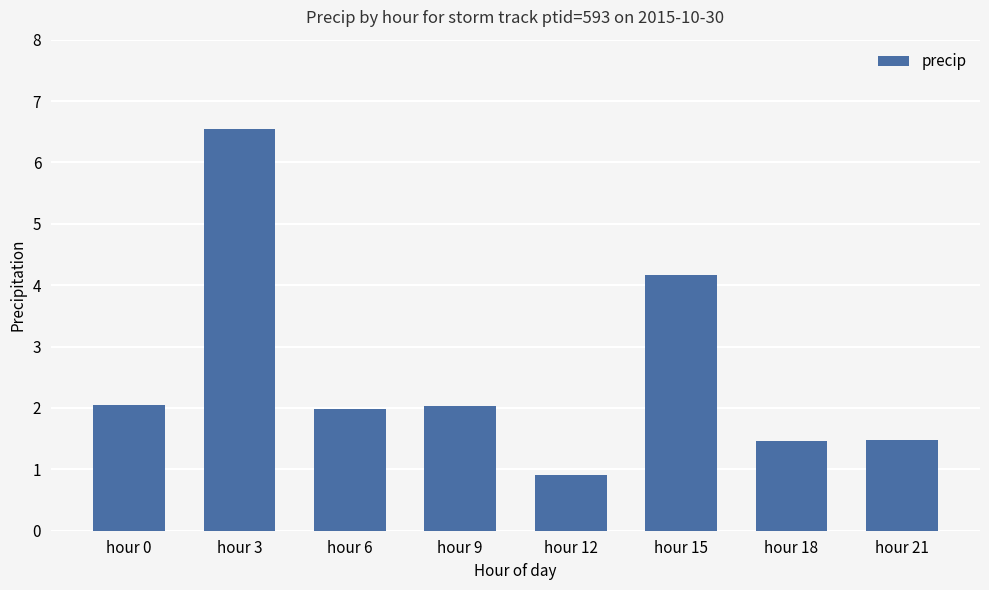

Reading right to left, extract all data points from this chart.

hour 21=1.5	hour 18=1.5	hour 15=4.2	hour 12=0.9	hour 9=2.0	hour 6=2.0	hour 3=6.5	hour 0=2.0